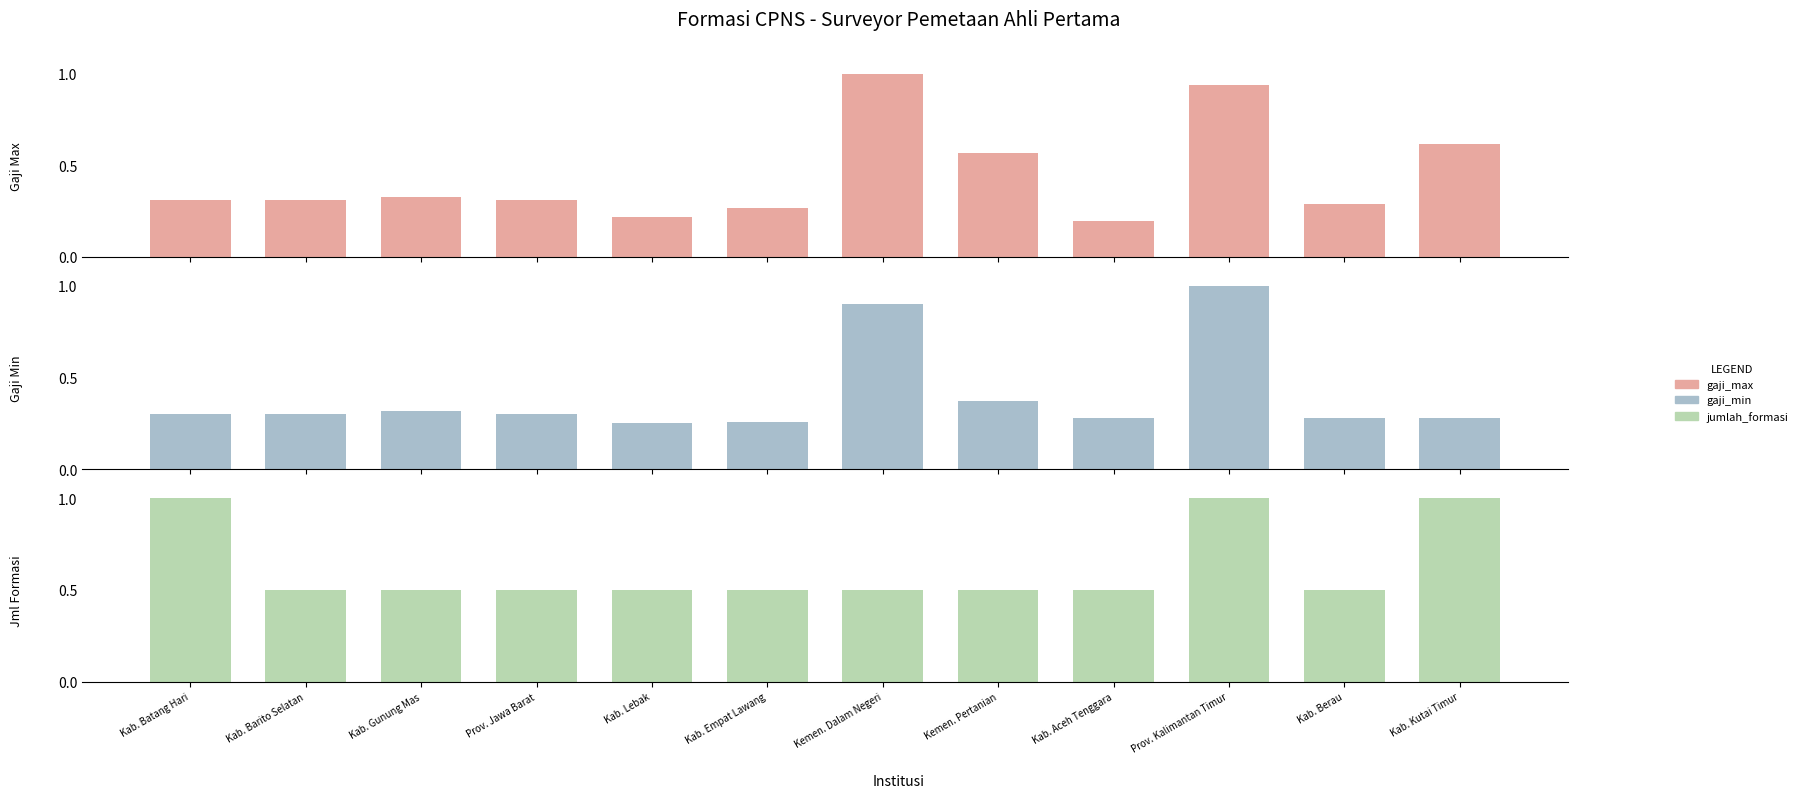

At how many categories does at least one series exceed 0?

12